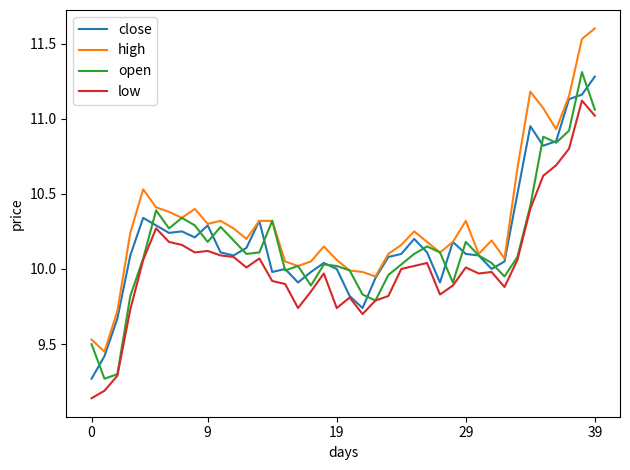

What is the highest value of the high series?

11.6